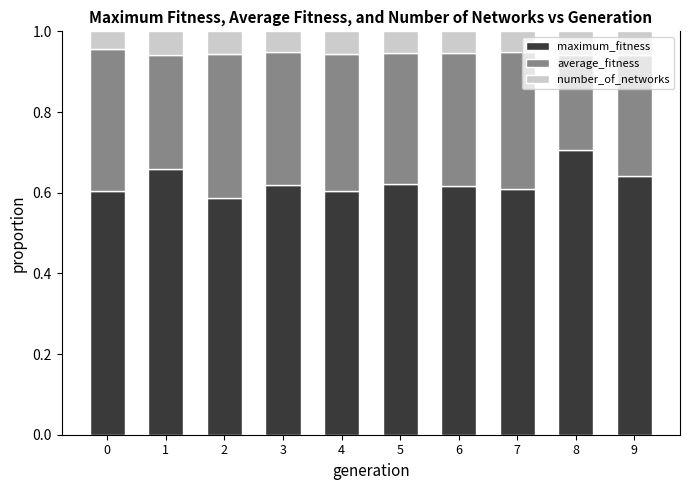

Count the maximum_fitness values in the range 0 to 1.

10